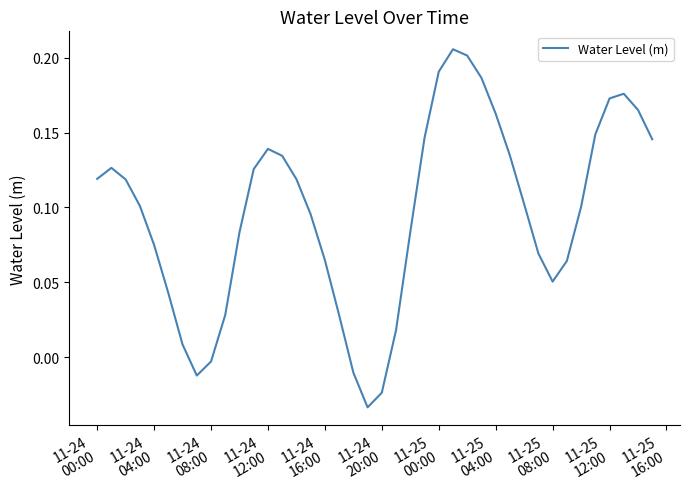

What is the value of the 40th point from the left?

0.1